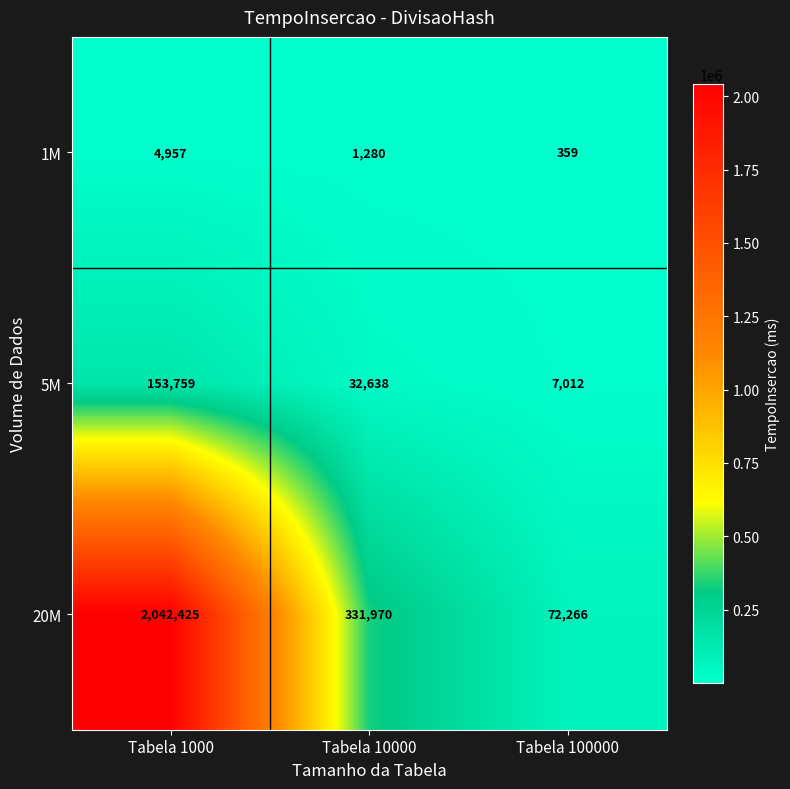

At which category is the sum across all series the highest?

Tabela 1000